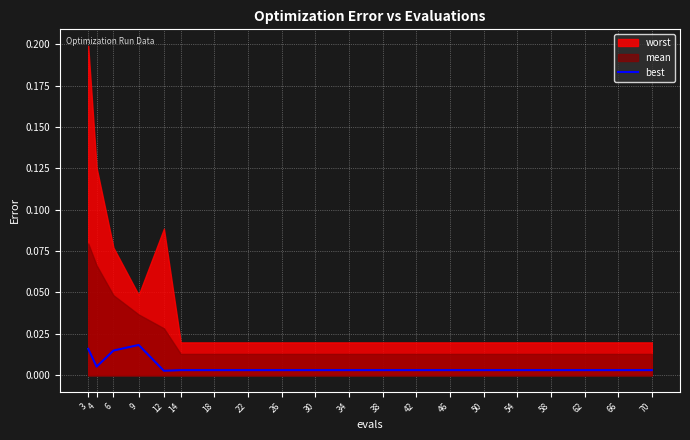

Is it true that the value at 54 is 0.0?

True